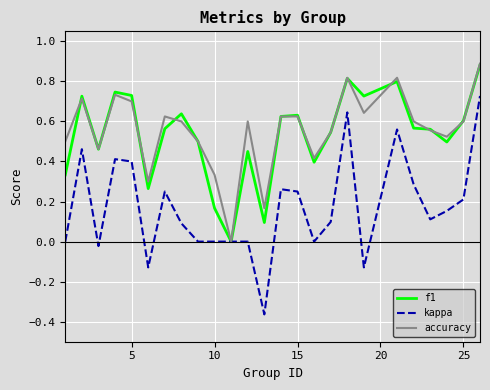

Which series has the widest spread of values?

kappa